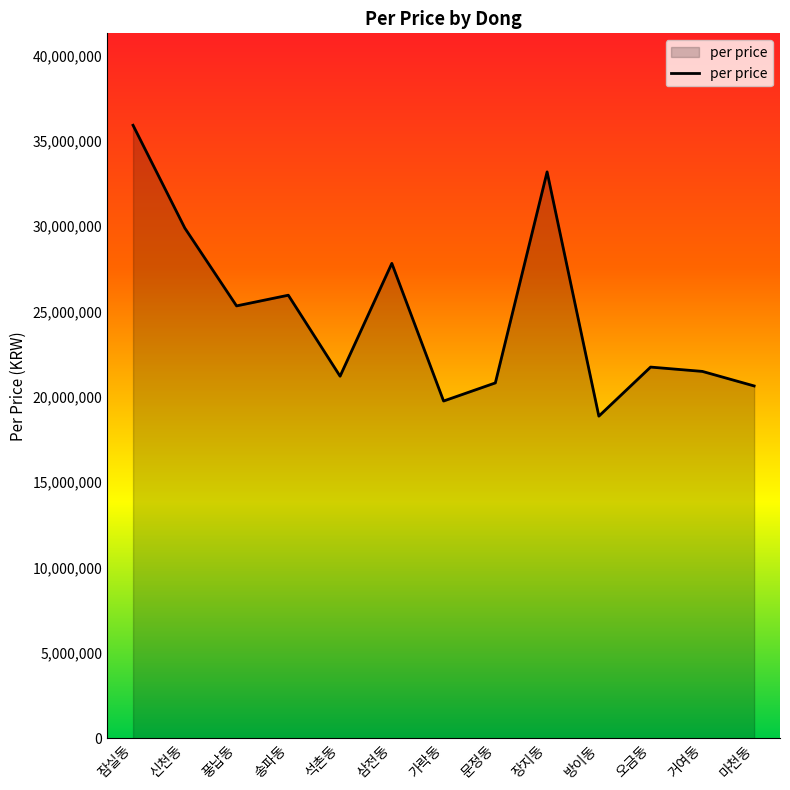

Is it true that the value at 거여동 is 21489769?

True